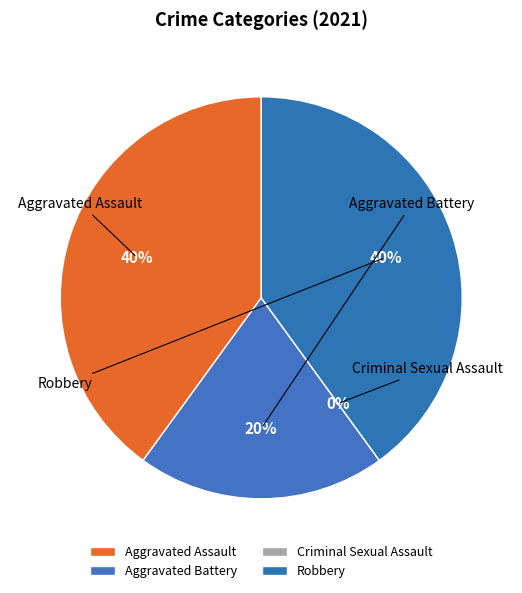

To the nearest percent, what percentage of the pie is Aggravated Assault?

40%